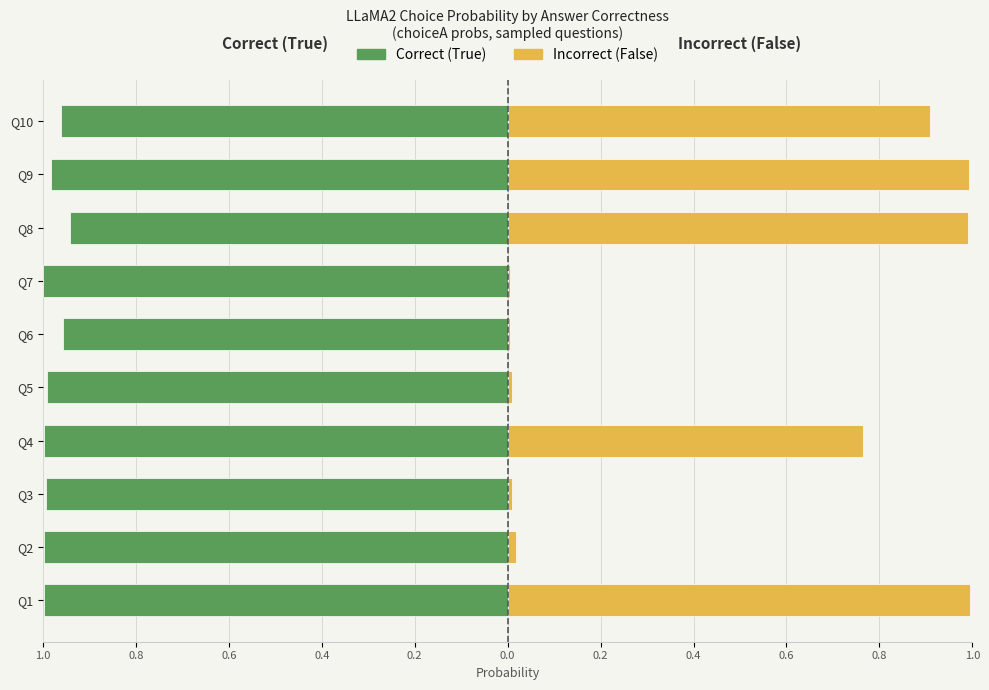

True or false: Correct (True) has a value of -1.4 at Q8.

False